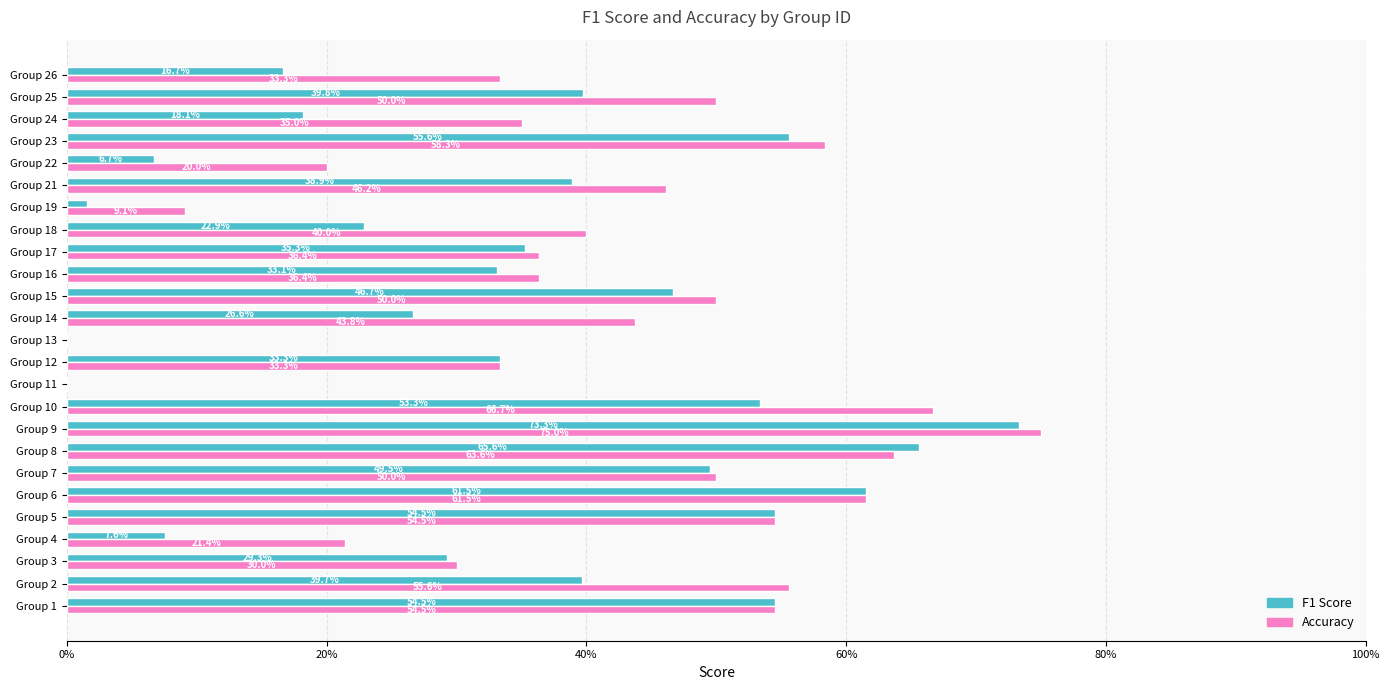

What are all the series names shown in the legend?

F1 Score, Accuracy